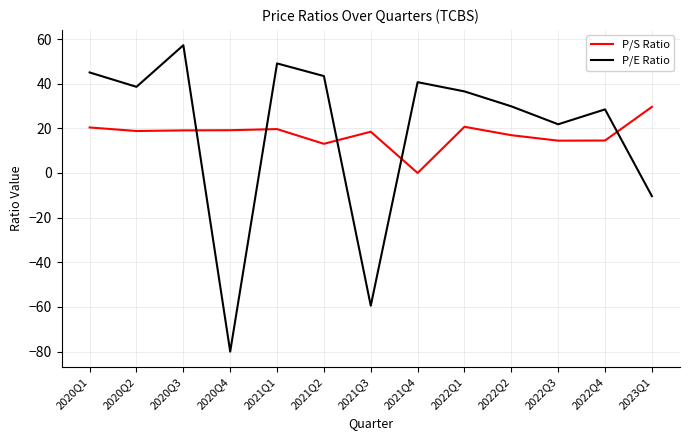

How many positive values does the P/E Ratio series have?

10